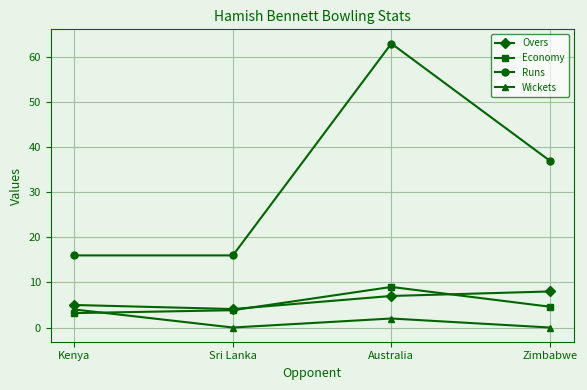

What is the sum of all Economy values?

20.7